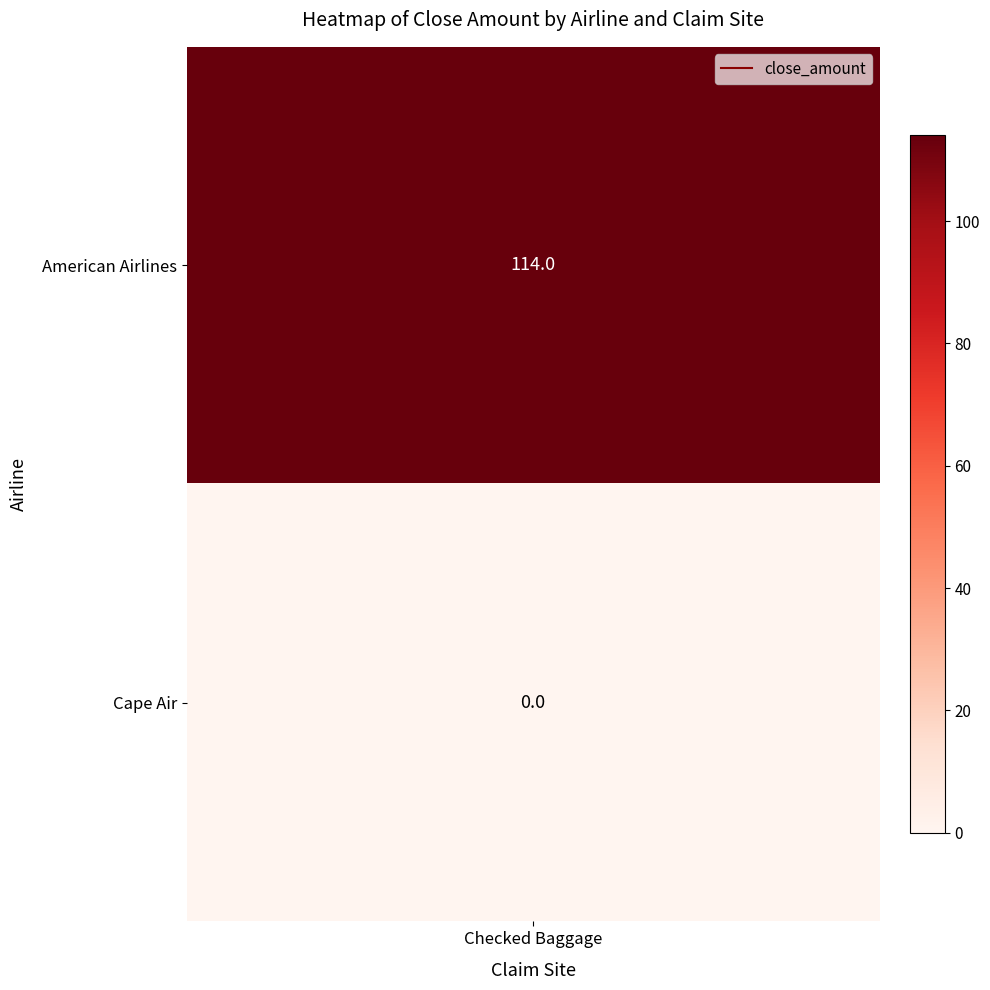

Reading left to right, list all the values displayed in this chart.

114	0